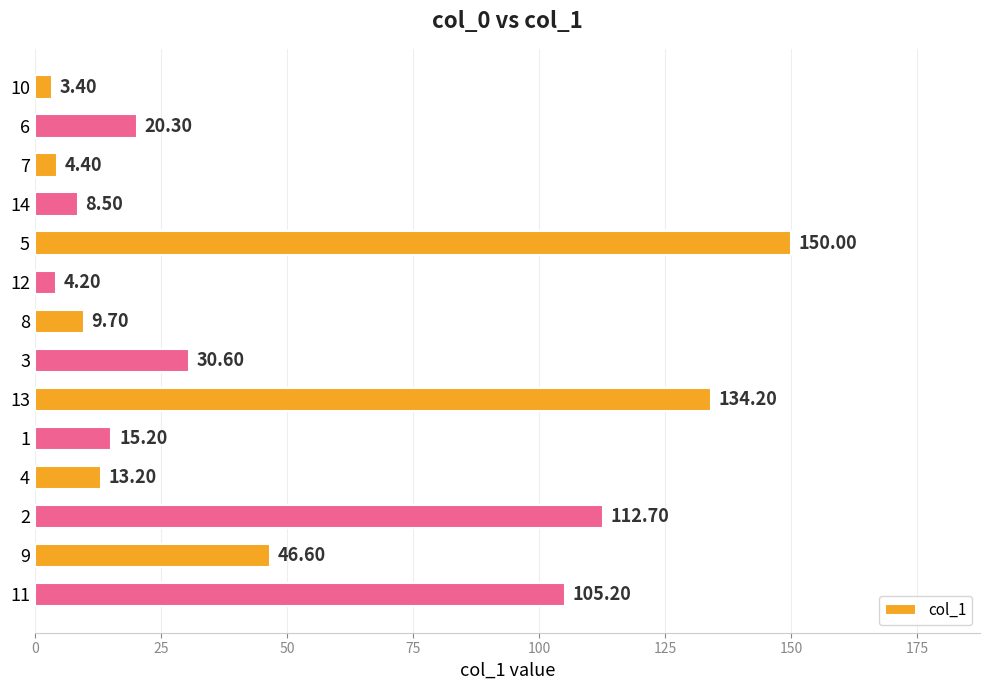

Rank the categories by value from highest to lowest.

5, 13, 2, 11, 9, 3, 6, 1, 4, 8, 14, 7, 12, 10